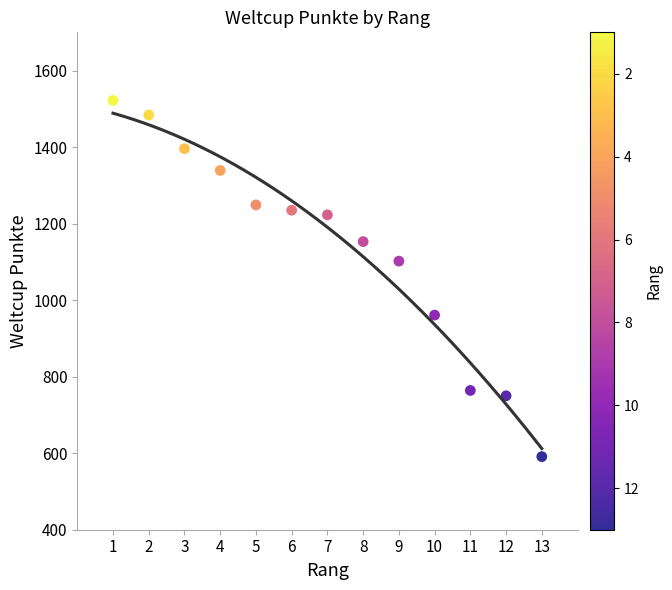

What is the range of X values (max minus min)?

12